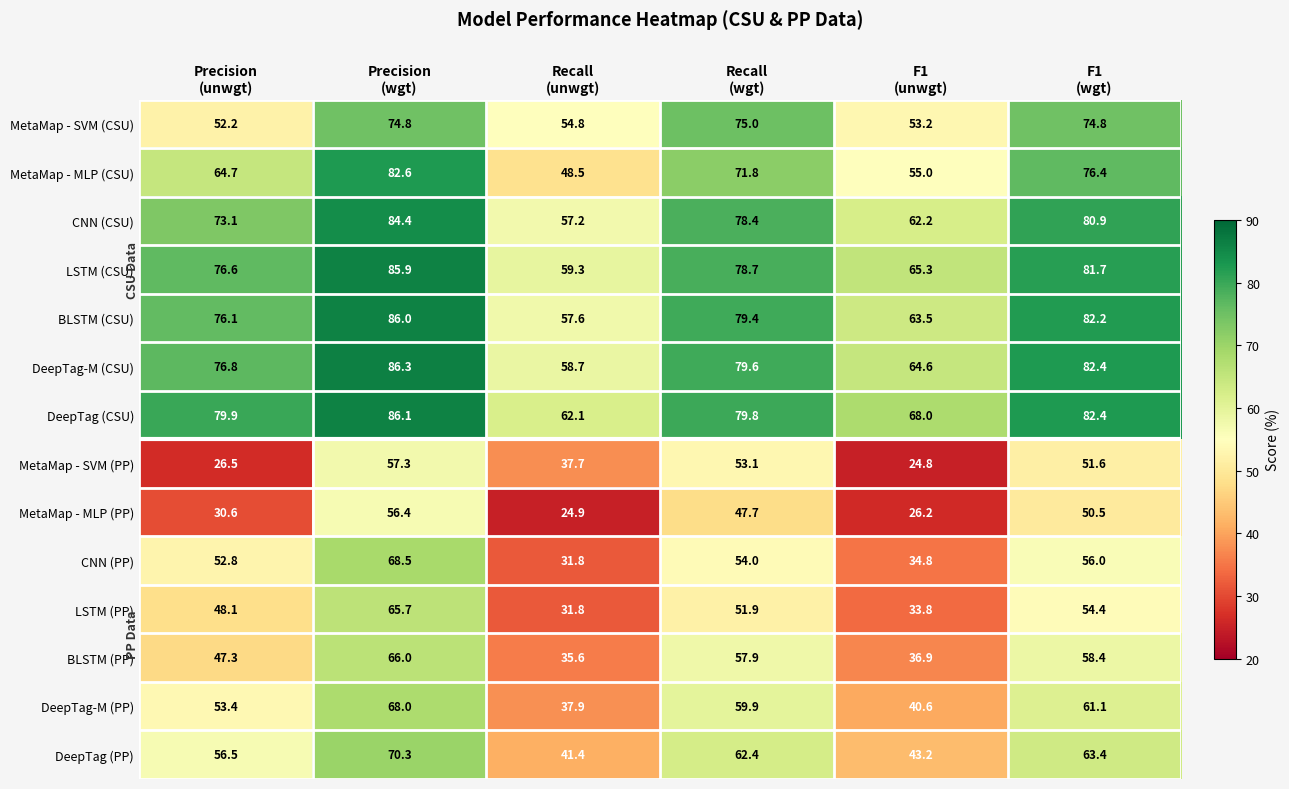

Which series has the widest spread of values?

CNN (PP)